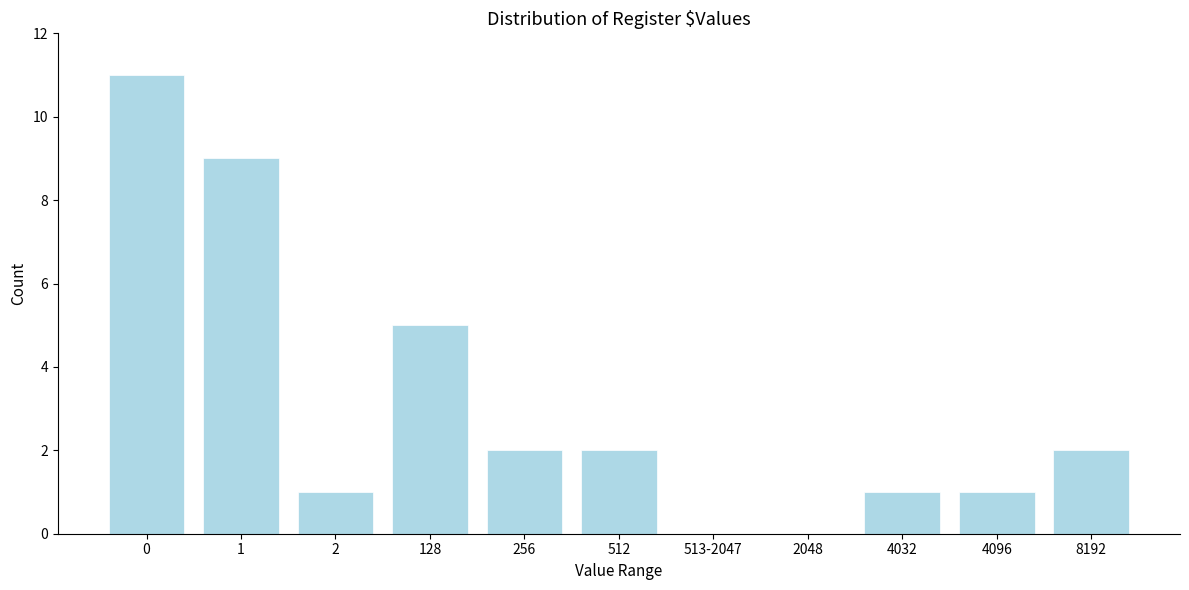

Reading left to right, what are all the values shown in this chart?

0=11	1=9	2=1	128=5	256=2	512=2	513-2047=0	2048=0	4032=1	4096=1	8192=2